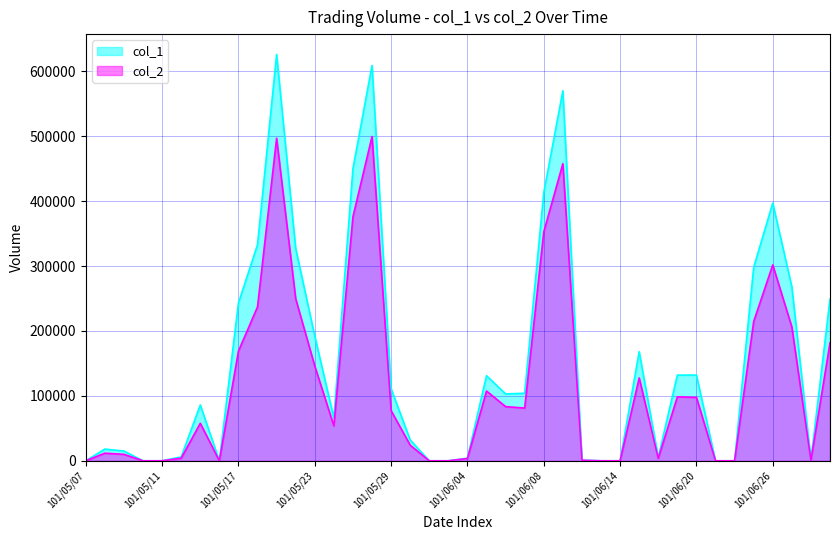

At which category does the chart reach its peak across all series?

101/05/21